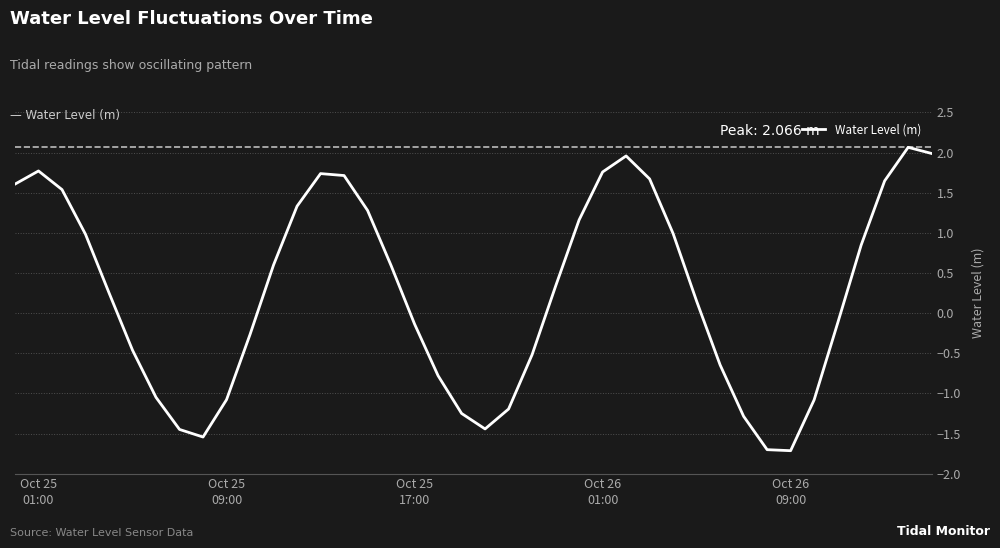

What is the smallest value displayed?

-1.7